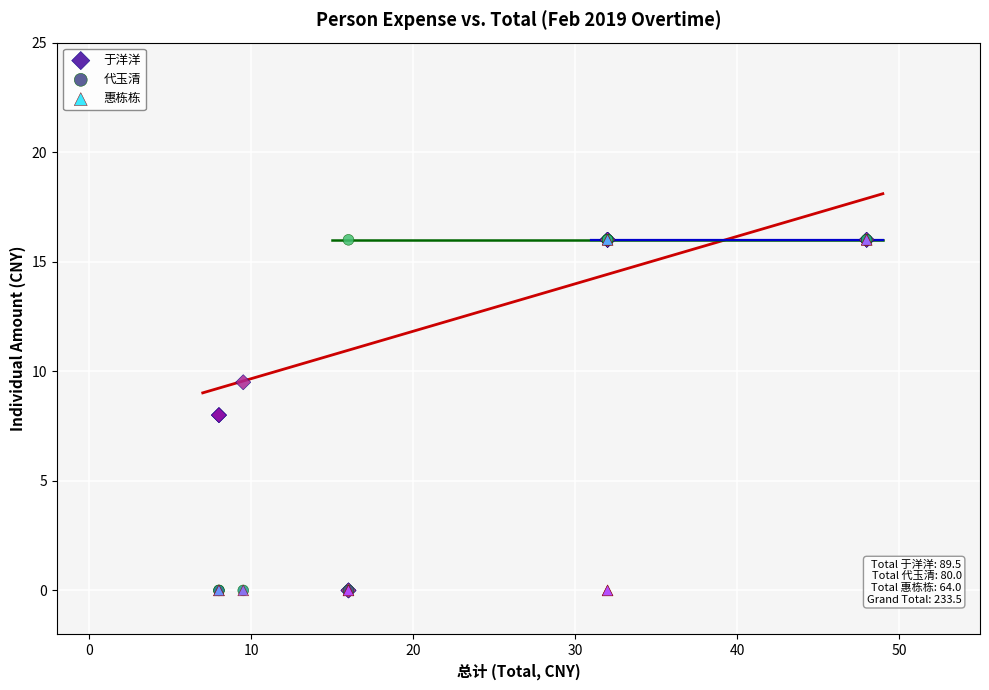

What are all the series names shown in the legend?

于洋洋, 代玉清, 惠栋栋